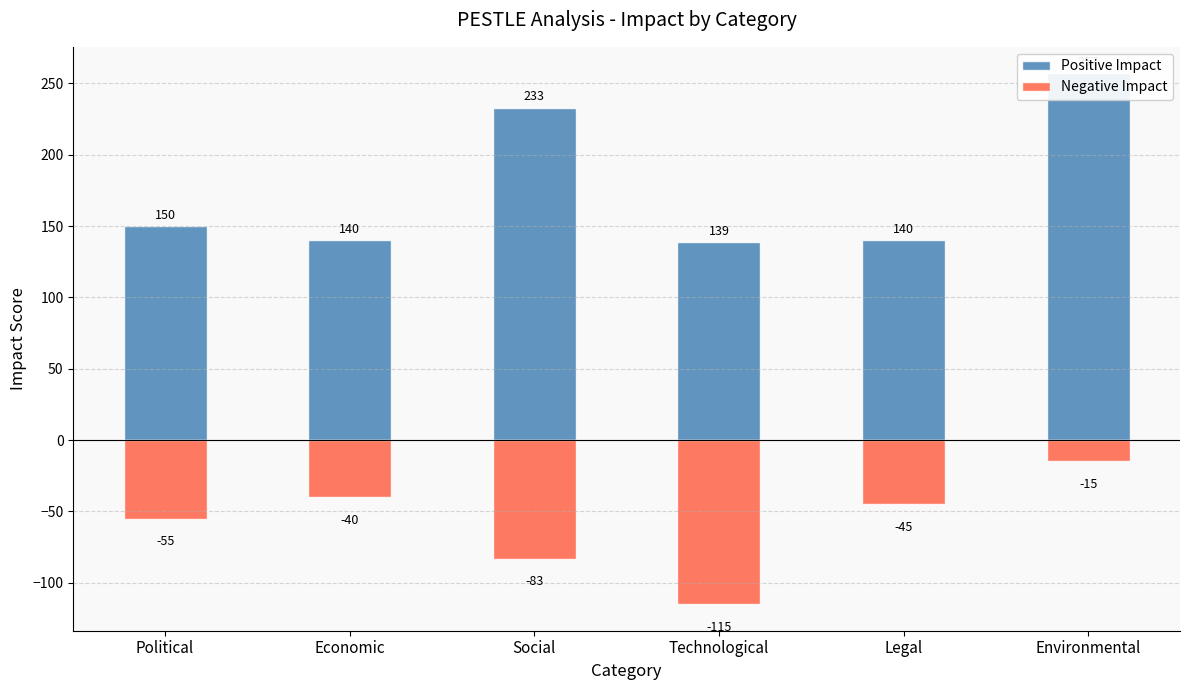

How many data points in Positive Impact are above 150?

2